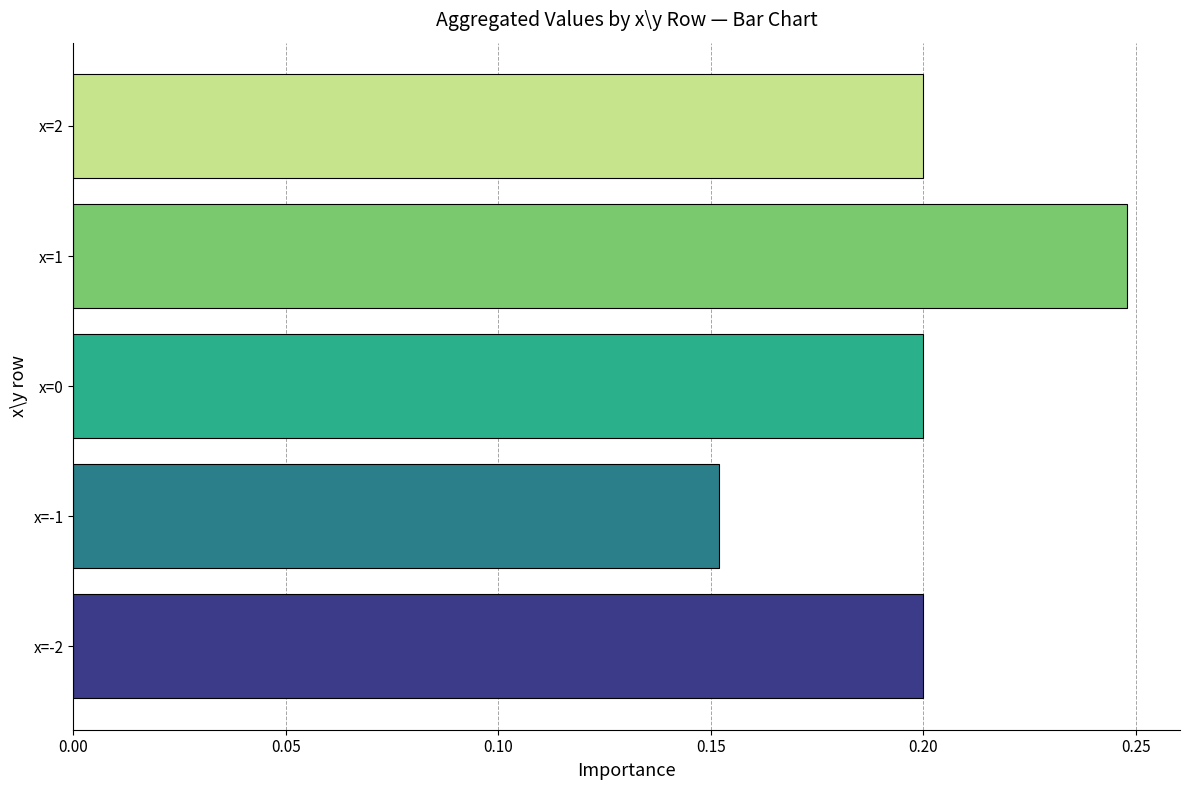

What is the difference between the maximum and minimum values?

0.1